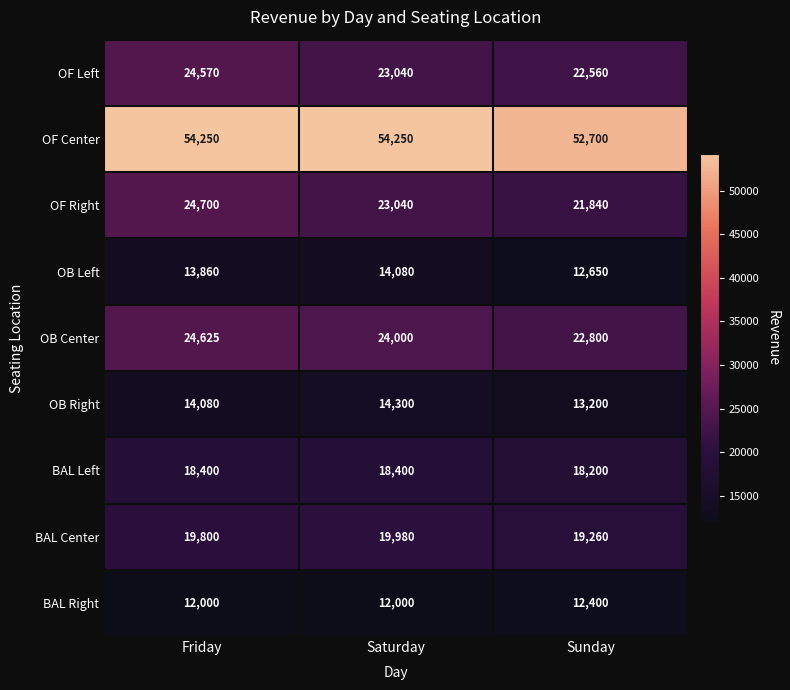

Which series has the largest total across all categories?

OF Center